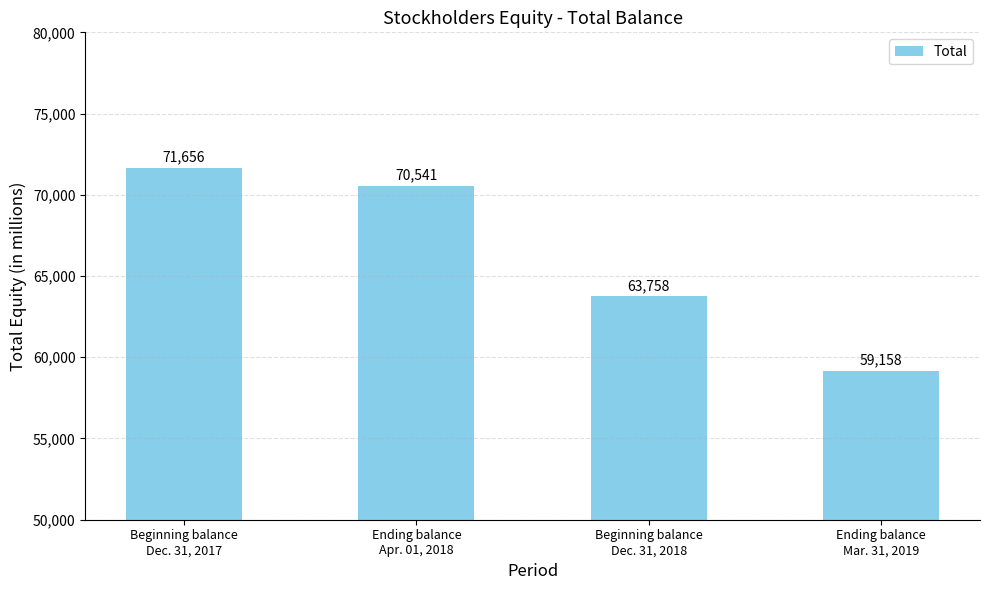

Between Beginning balance
Dec. 31, 2018 and Ending balance
Mar. 31, 2019, which is larger?

Beginning balance
Dec. 31, 2018